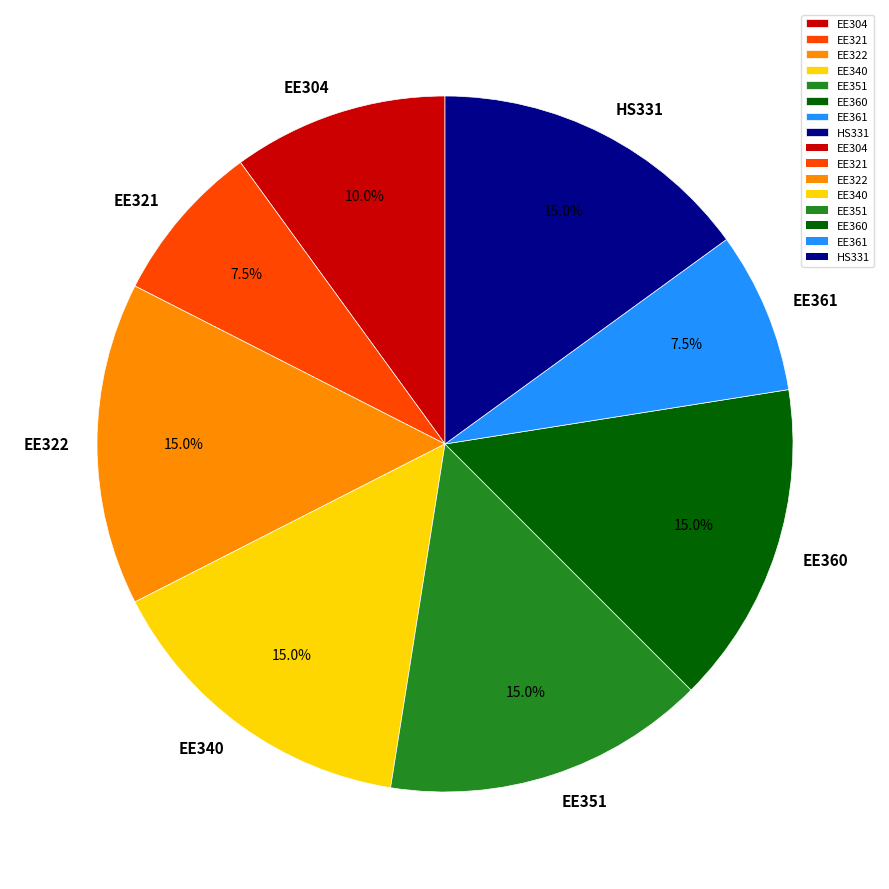

What percentage do EE361 and EE304 together represent?

17.5%